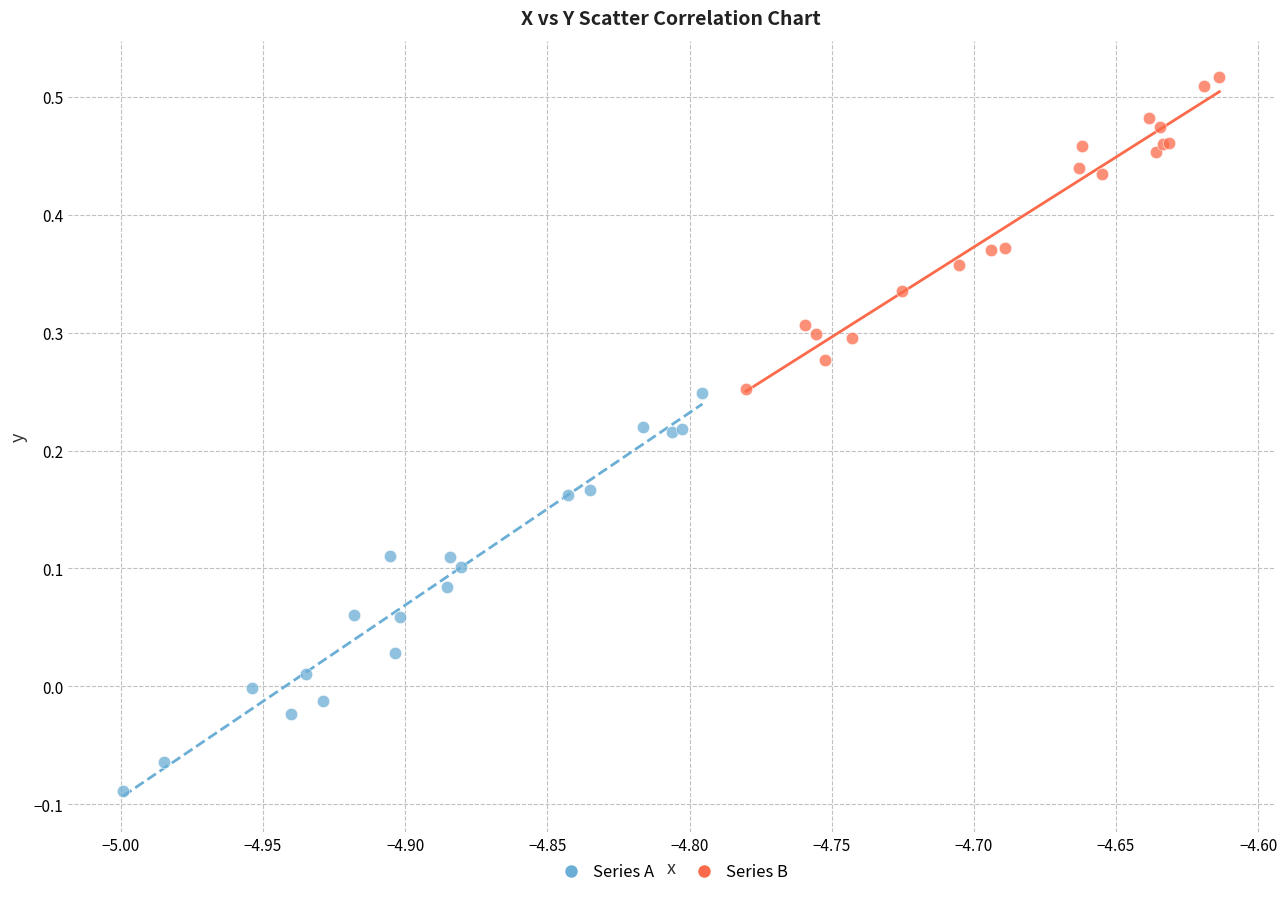

Which series has the largest Y range (max minus min)?

Series A